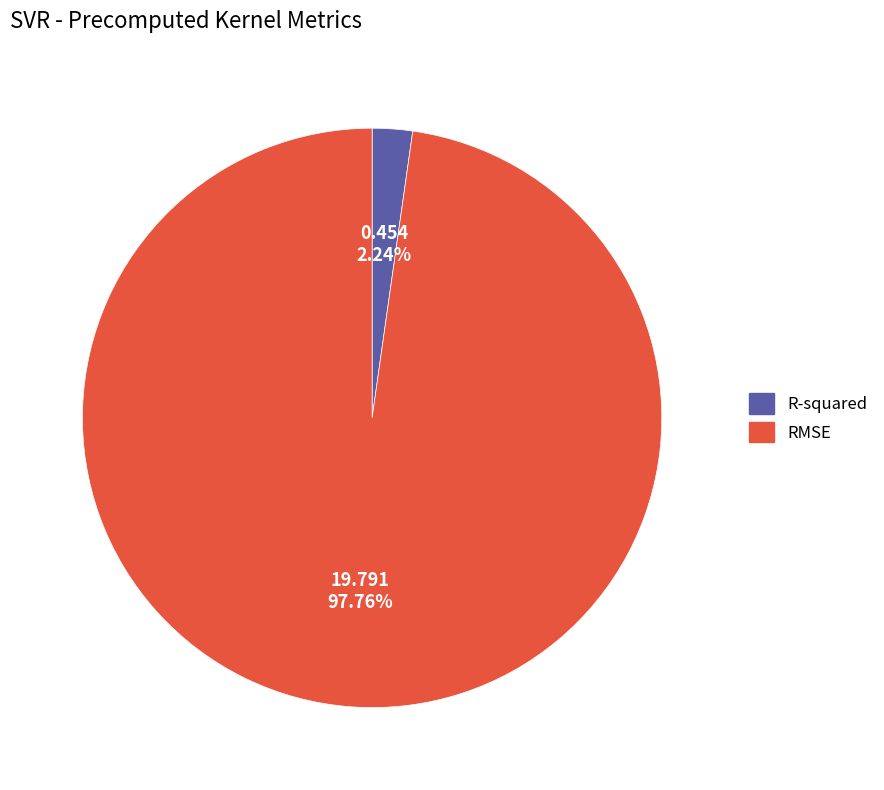

Which has a higher value, RMSE or R-squared?

RMSE